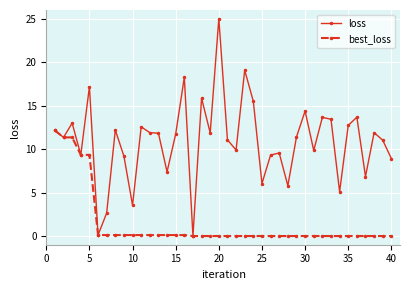

True or false: loss has more than 2 points higher than both neighbors.

True